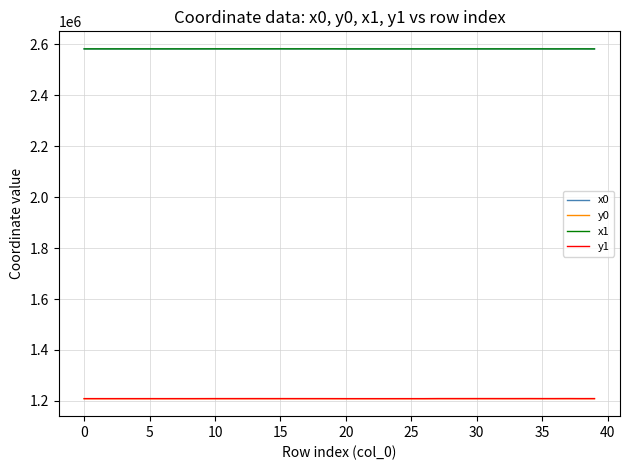

What is the highest value of the y0 series?

1209313.6